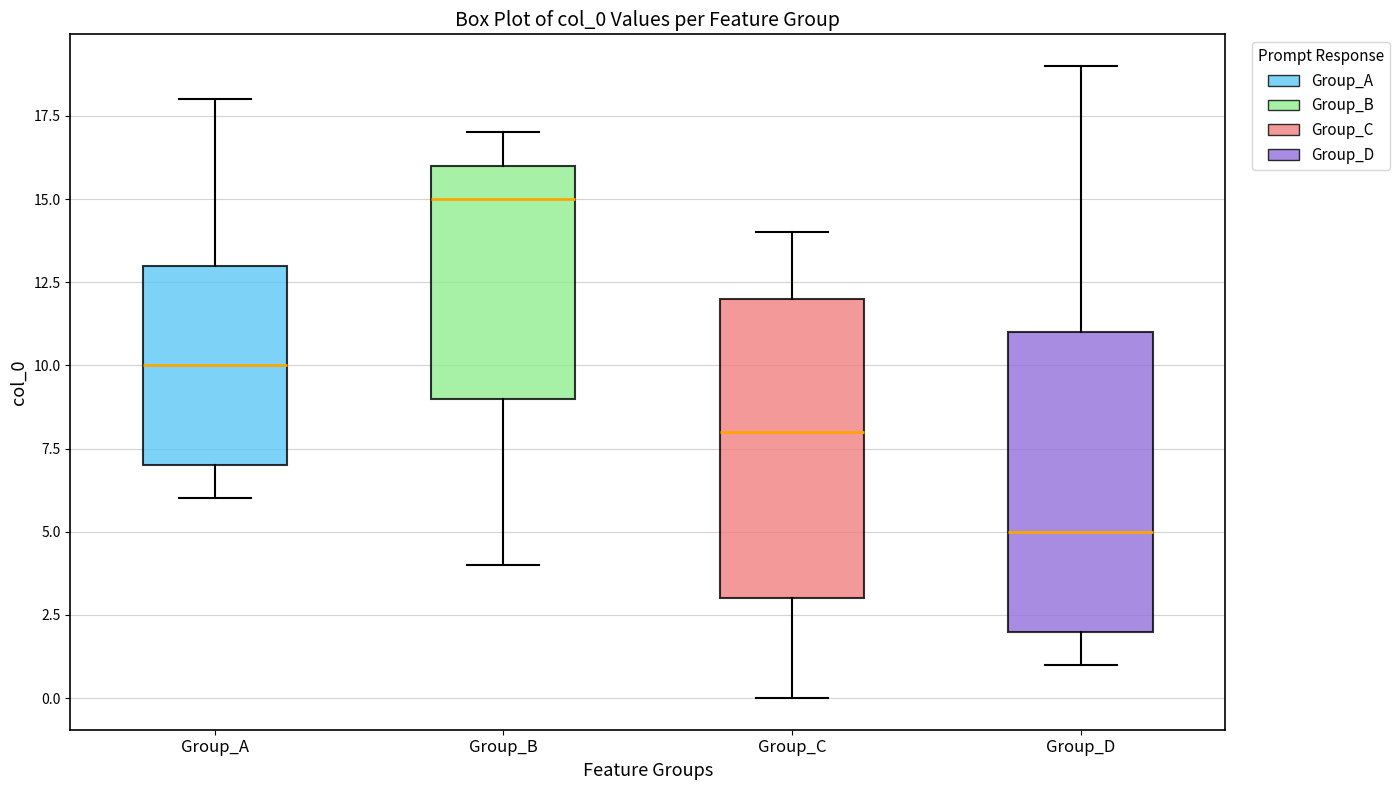

Which box's median line is the lowest?

Group_D